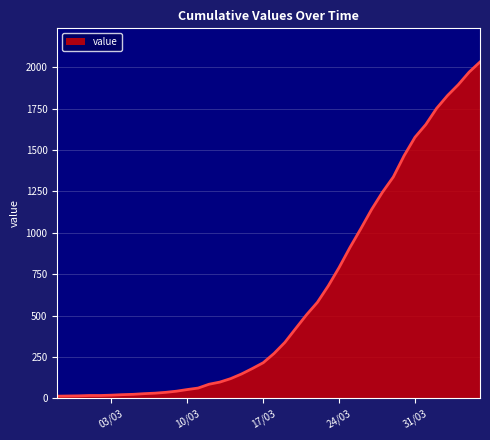

What is the maximum value shown in the chart?

2032